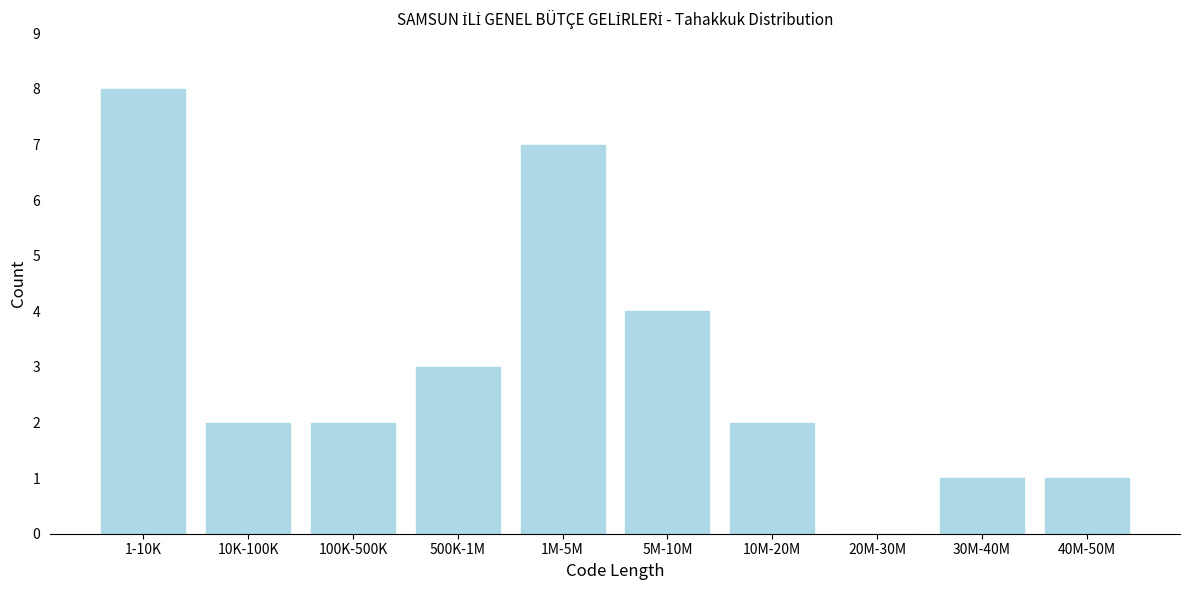

Reading left to right, transcribe all the data shown in this chart.

1-10K=8	10K-100K=2	100K-500K=2	500K-1M=3	1M-5M=7	5M-10M=4	10M-20M=2	20M-30M=0	30M-40M=1	40M-50M=1